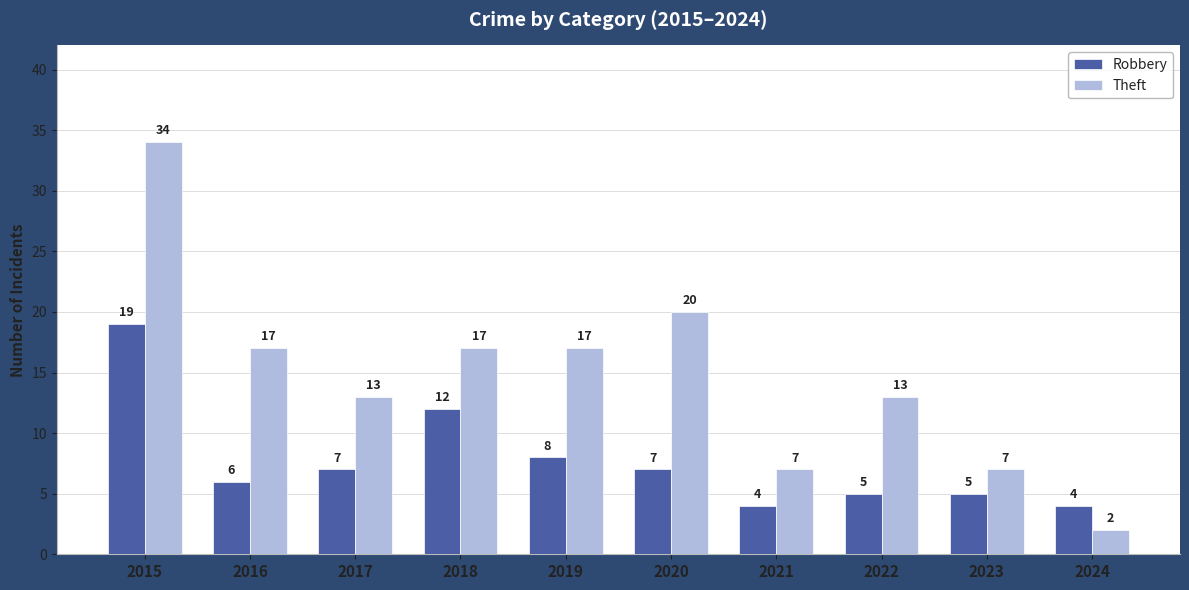

Which series has the widest spread of values?

Theft